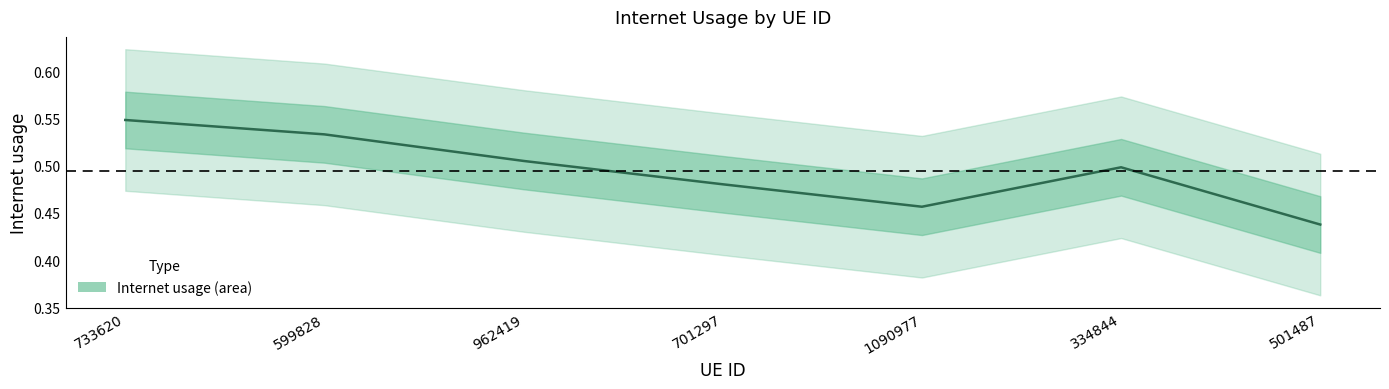

The chart shows a value of 0.2 at 733620. True or false?

False